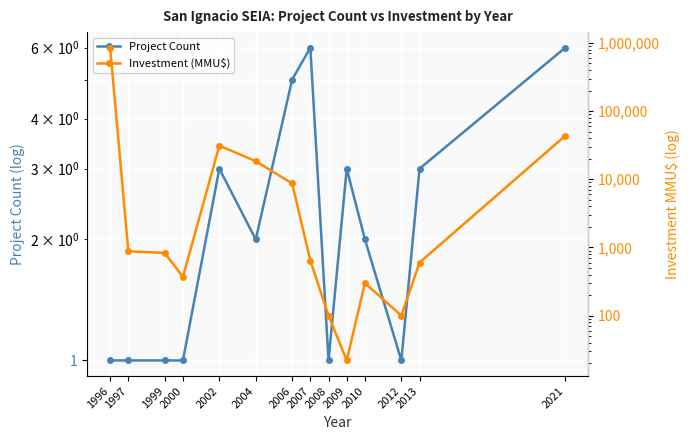

Is it true that Project Count equals 0 at 2012?

False